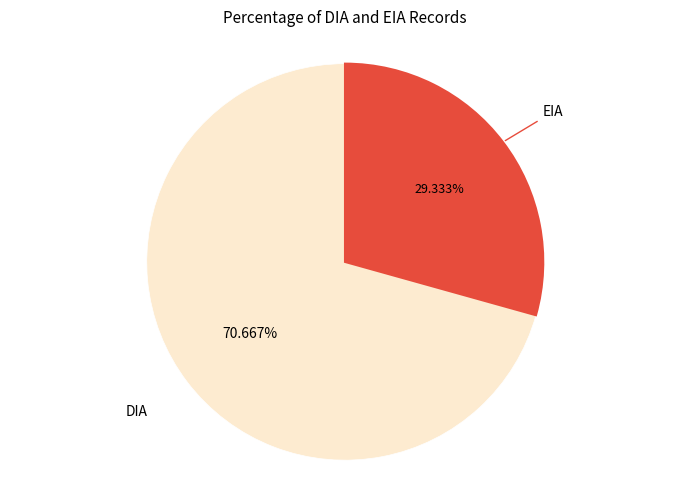

What is the largest slice in the pie chart?

DIA